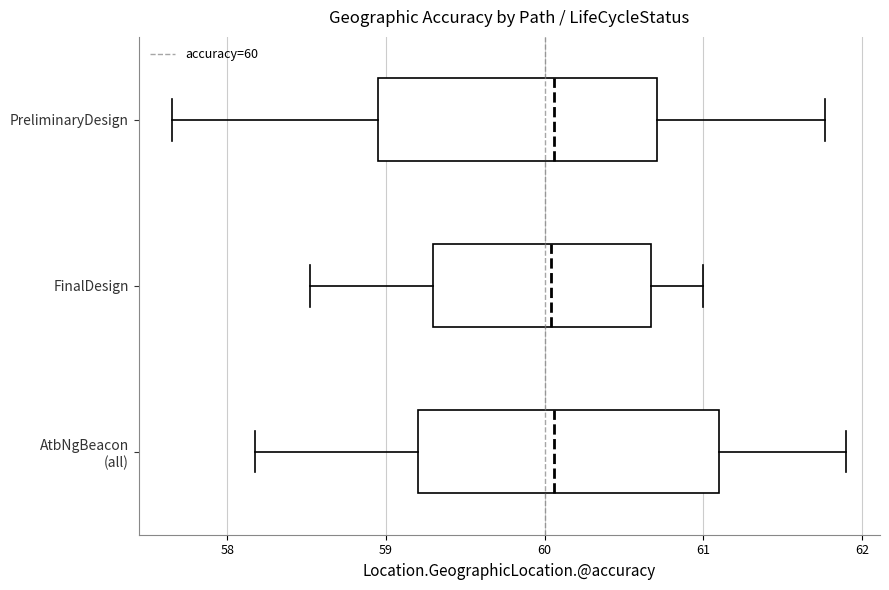

Which box is the widest, from its left edge to its right edge?

AtbNgBeacon (all)